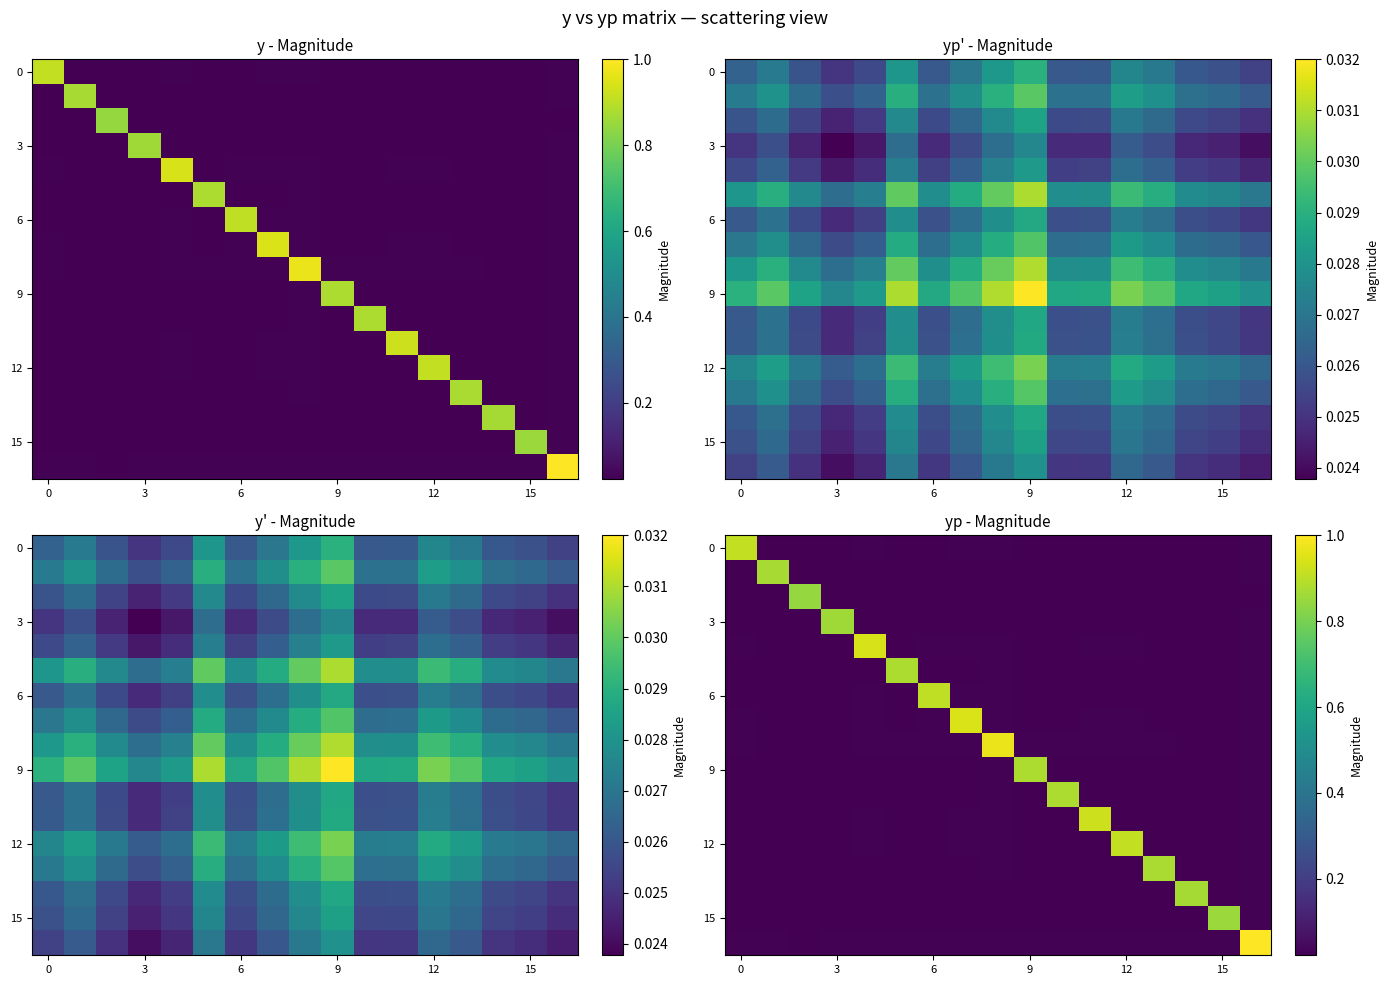

Which category has the lowest value across all series?

15